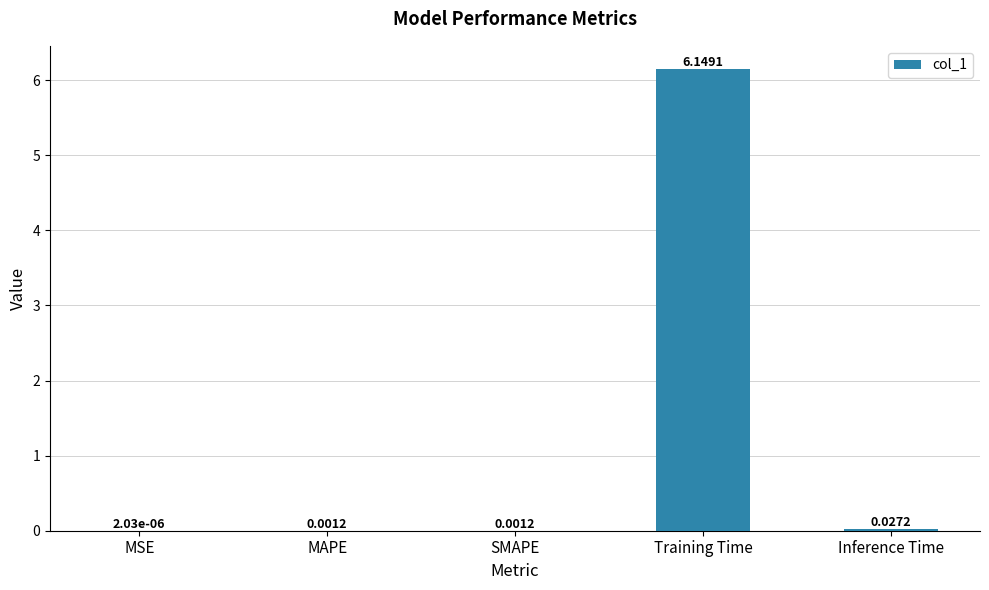

What is the sum of all values?

6.2